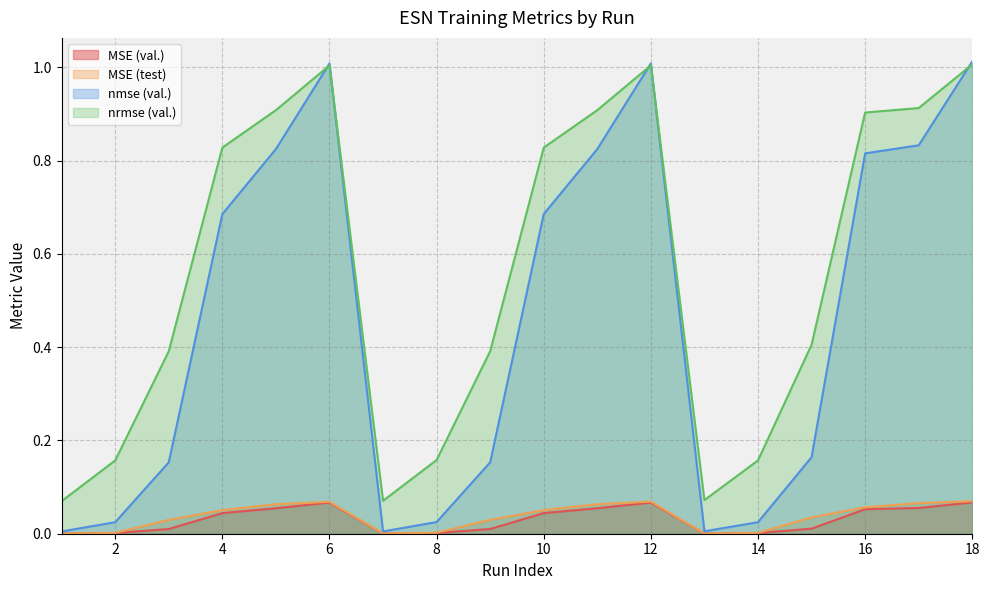

Reading right to left, transcribe all the data shown in this chart.

MSE (val.): 0.1	0.1	0.1	0.0	0.0	0.0	0.1	0.1	0.0	0.0	0.0	0.0	0.1	0.1	0.0	0.0	0.0	0.0
MSE (test): 0.1	0.1	0.1	0.0	0.0	0.0	0.1	0.1	0.1	0.0	0.0	0.0	0.1	0.1	0.1	0.0	0.0	0.0
nmse (val.): 1.0	0.8	0.8	0.2	0.0	0.0	1.0	0.8	0.7	0.2	0.0	0.0	1.0	0.8	0.7	0.2	0.0	0.0
nrmse (val.): 1.0	0.9	0.9	0.4	0.2	0.1	1.0	0.9	0.8	0.4	0.2	0.1	1.0	0.9	0.8	0.4	0.2	0.1